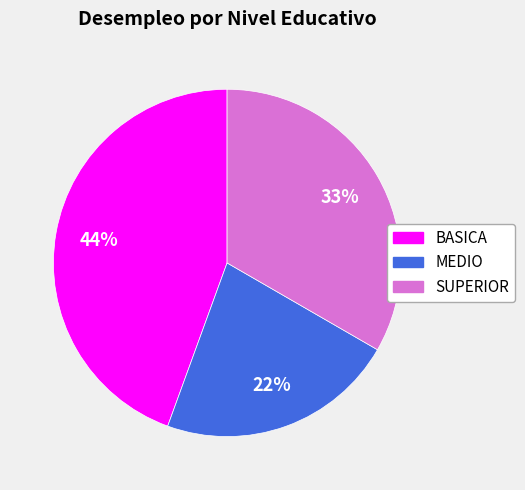

Is it true that MEDIO is 8% of the pie?

False